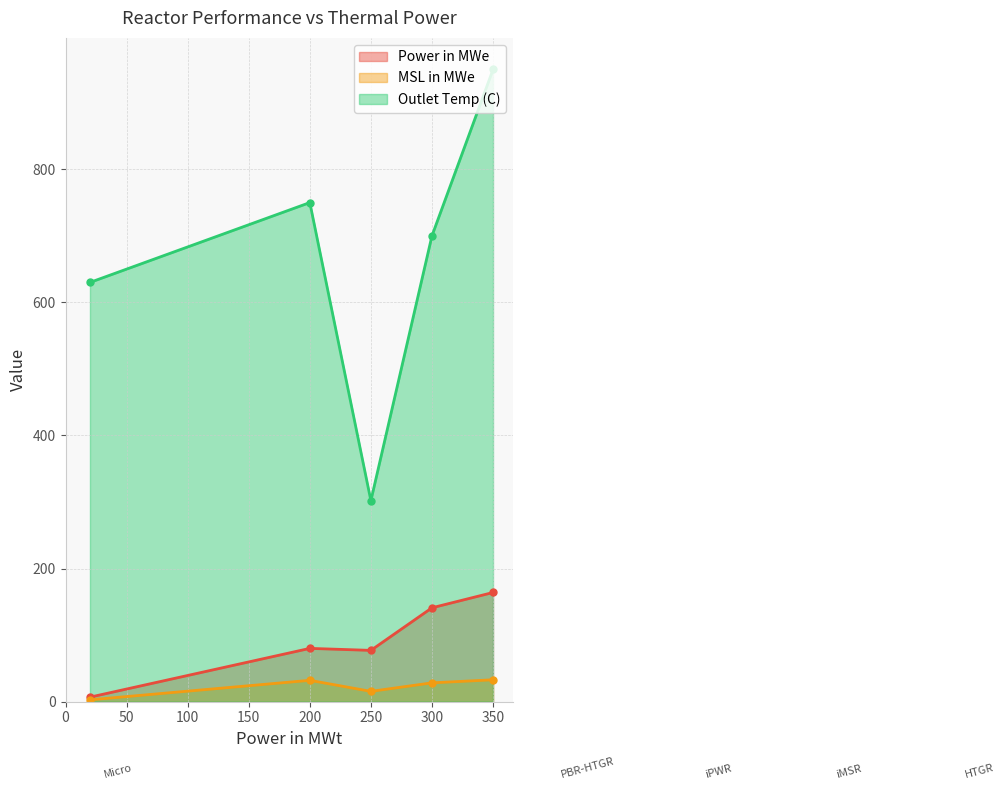

What is the total value across all series at PBR-HTGR?

862.0